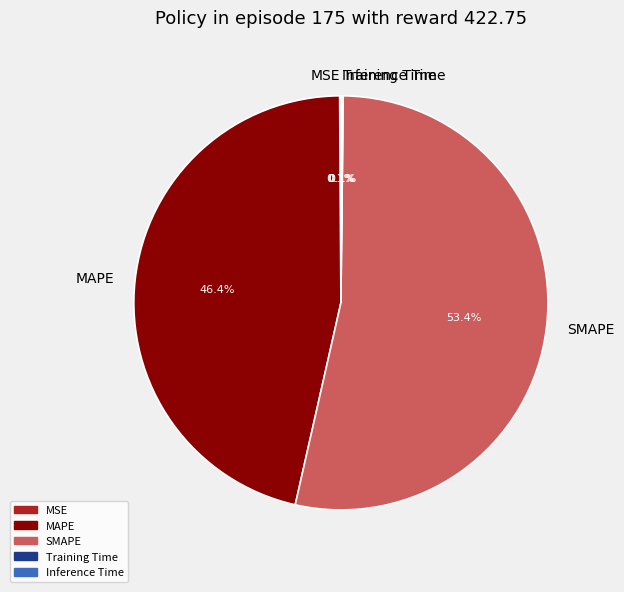

Does any single category account for the majority?

Yes